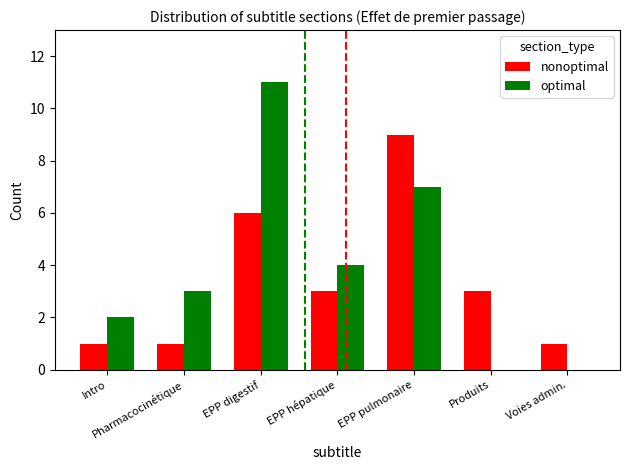

What is the sum of all optimal values?

27